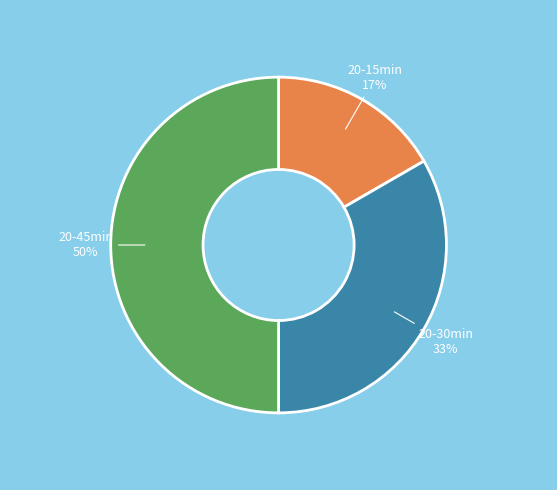

To the nearest percent, what is the average slice percentage?

33%